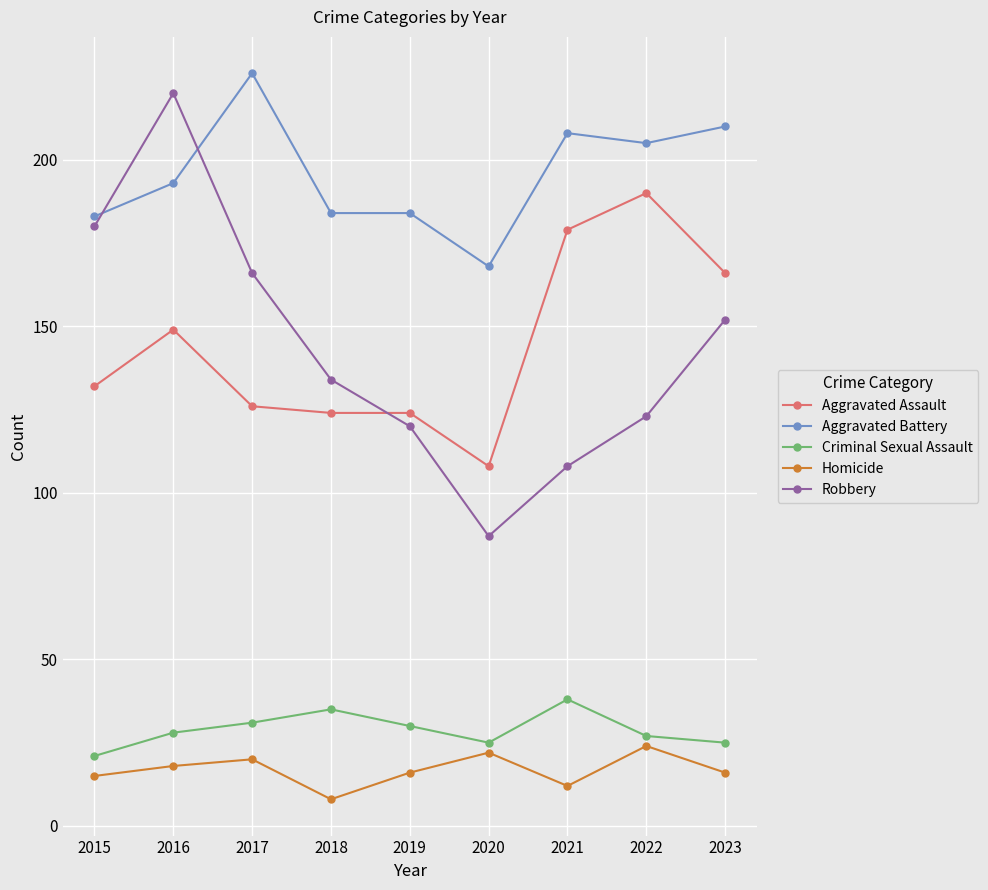

Reading left to right, what are all the values shown in this chart?

Aggravated Assault: 132	149	126	124	124	108	179	190	166
Aggravated Battery: 183	193	226	184	184	168	208	205	210
Criminal Sexual Assault: 21	28	31	35	30	25	38	27	25
Homicide: 15	18	20	8	16	22	12	24	16
Robbery: 180	220	166	134	120	87	108	123	152